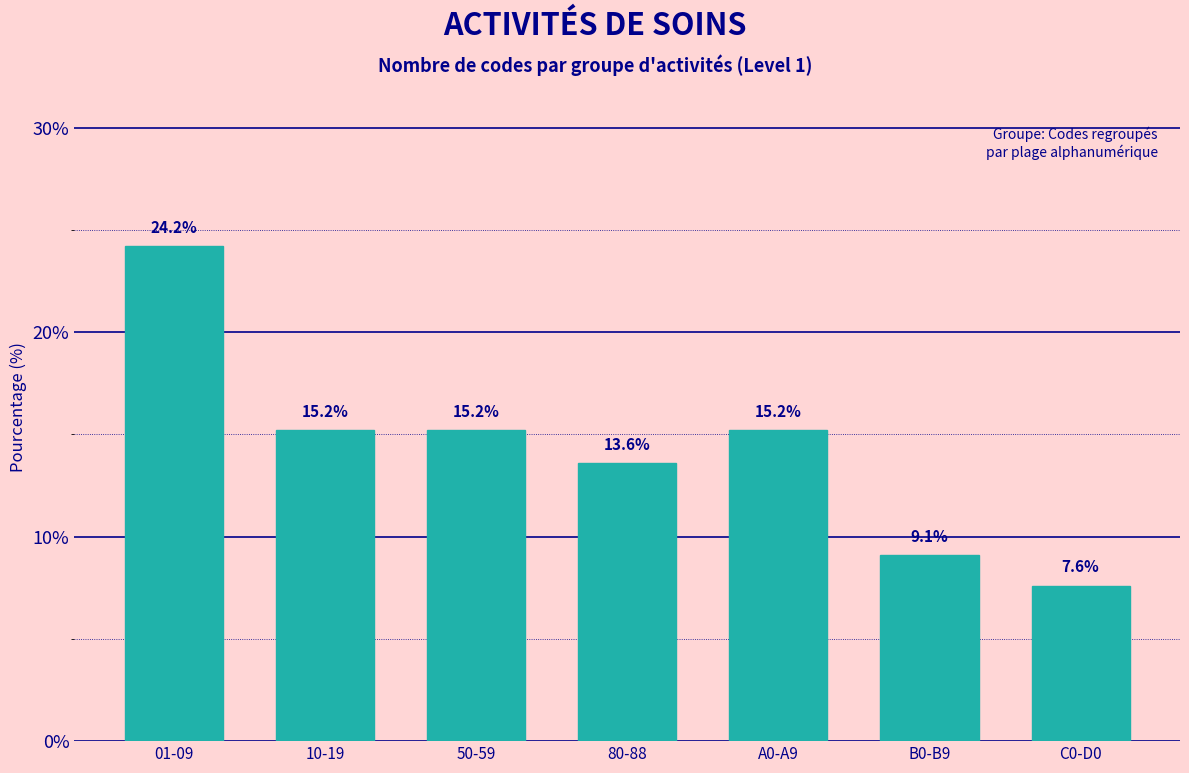

Reading left to right, what are all the values shown in this chart?

01-09=24.2	10-19=15.2	50-59=15.2	80-88=13.6	A0-A9=15.2	B0-B9=9.1	C0-D0=7.6